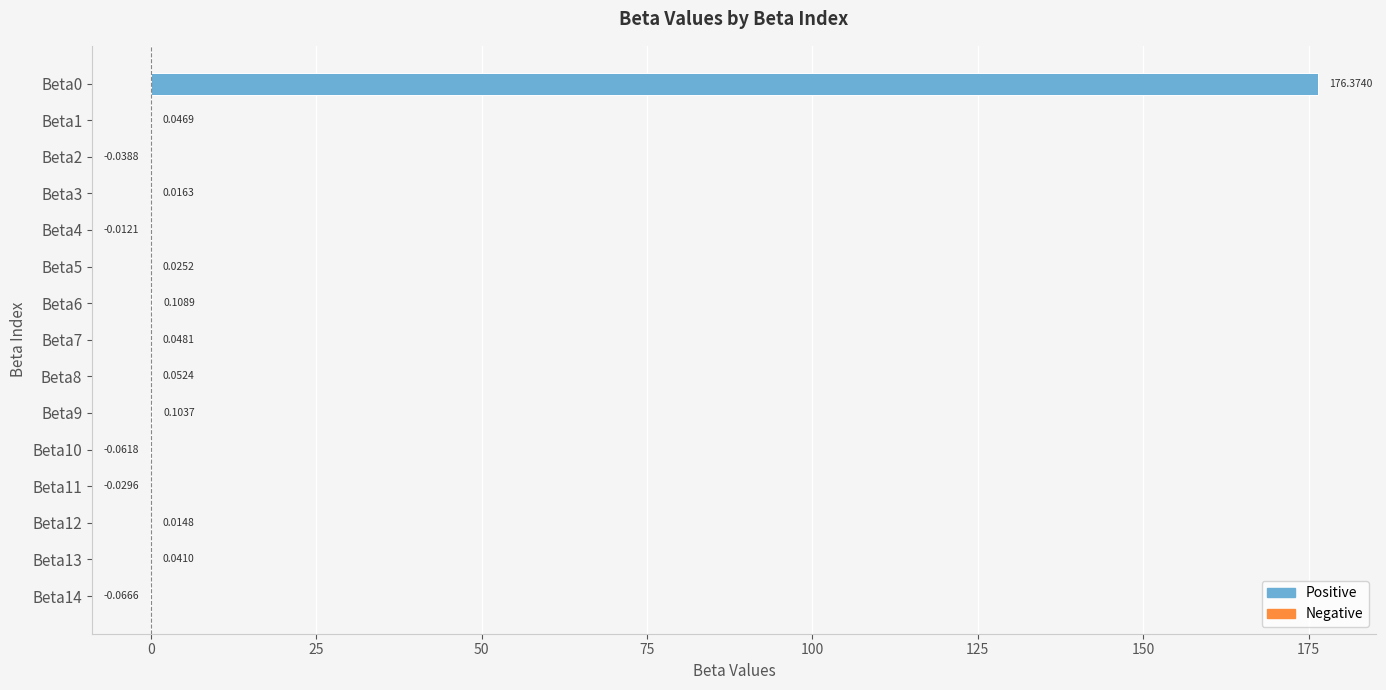

Which has a higher value, Beta14 or Beta8?

Beta8